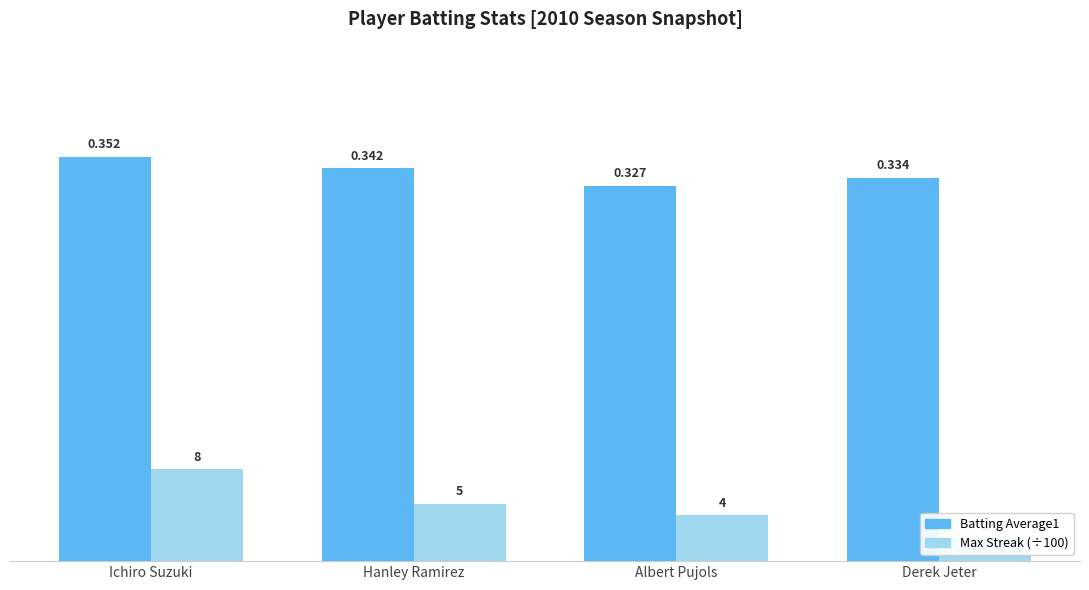

What is the label of the 4th bar from the right?

Ichiro Suzuki